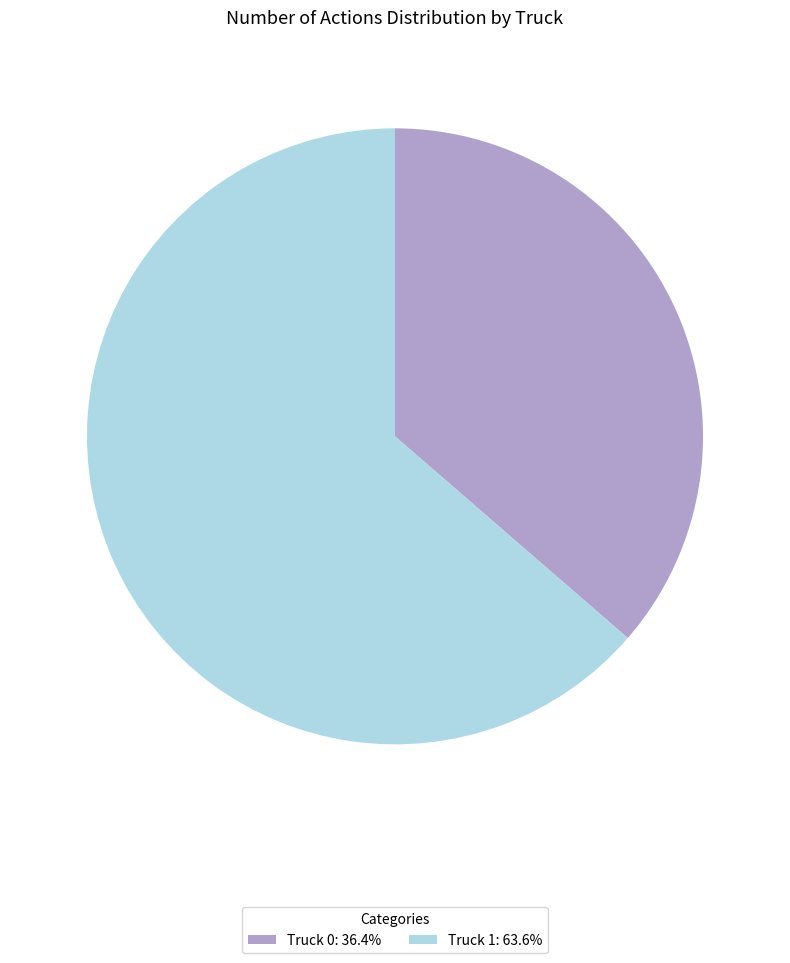

Does any single category account for the majority?

Yes